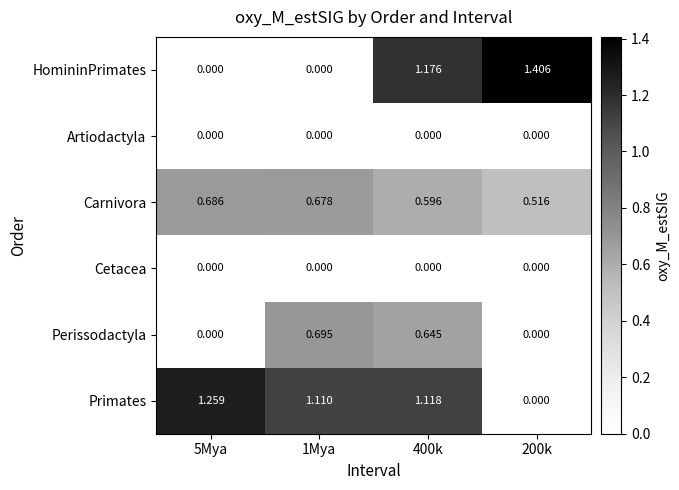

Which series has the largest total across all categories?

Primates